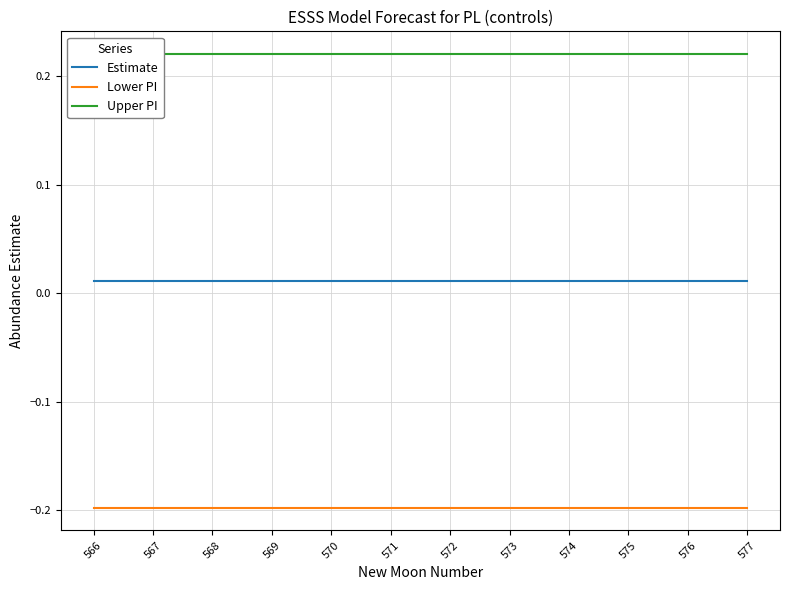

Which series has the largest total across all categories?

Upper PI